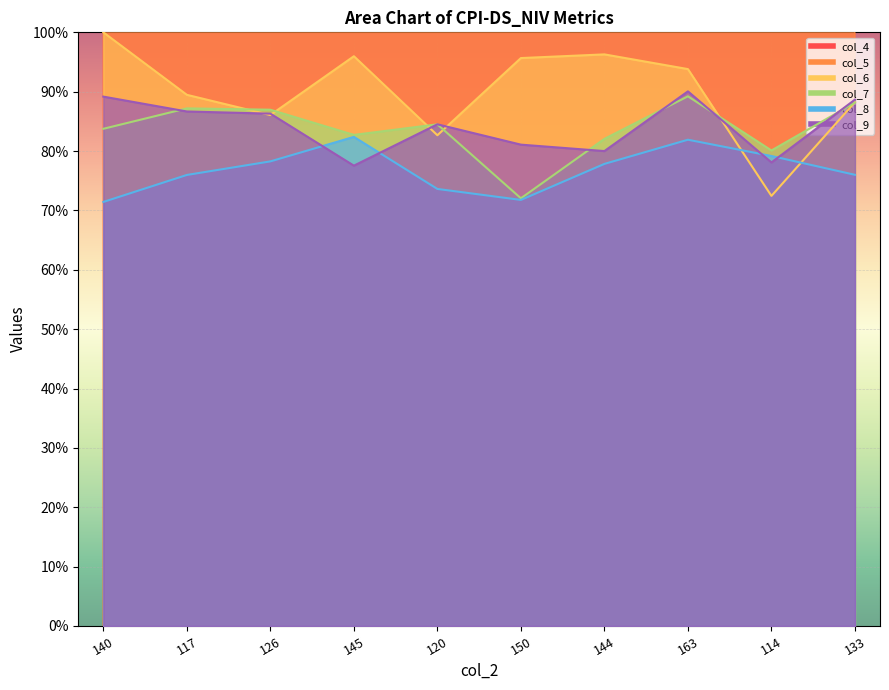

Where is col_7 nearest to the value 0?

150